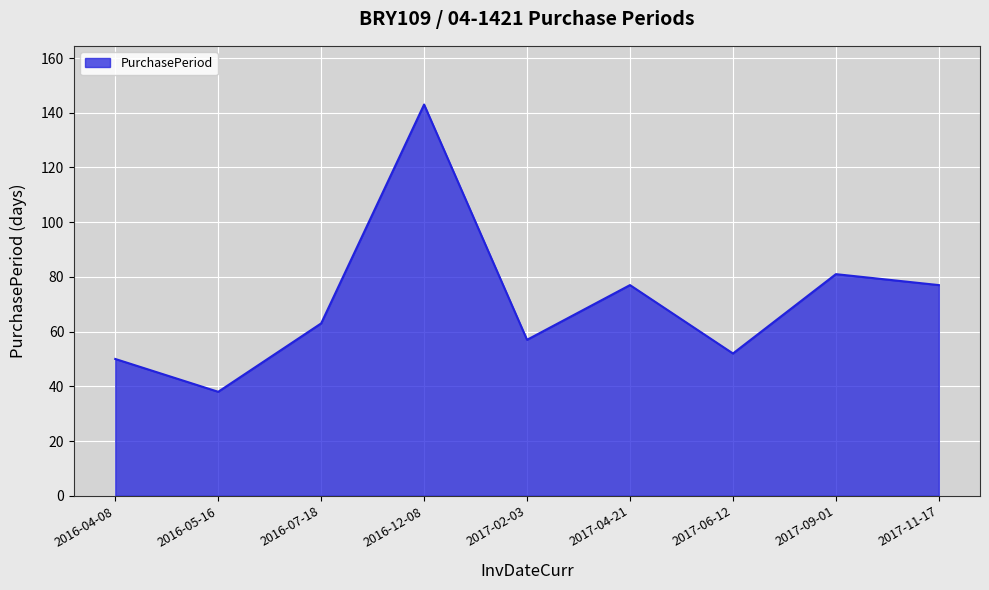

How many lines are shown in the chart?

1